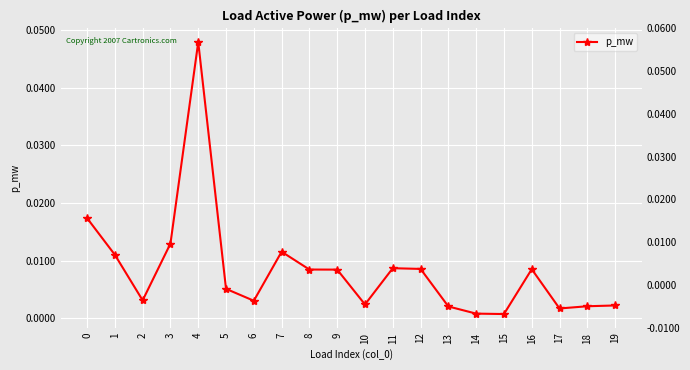

How many data points does each series have?

20